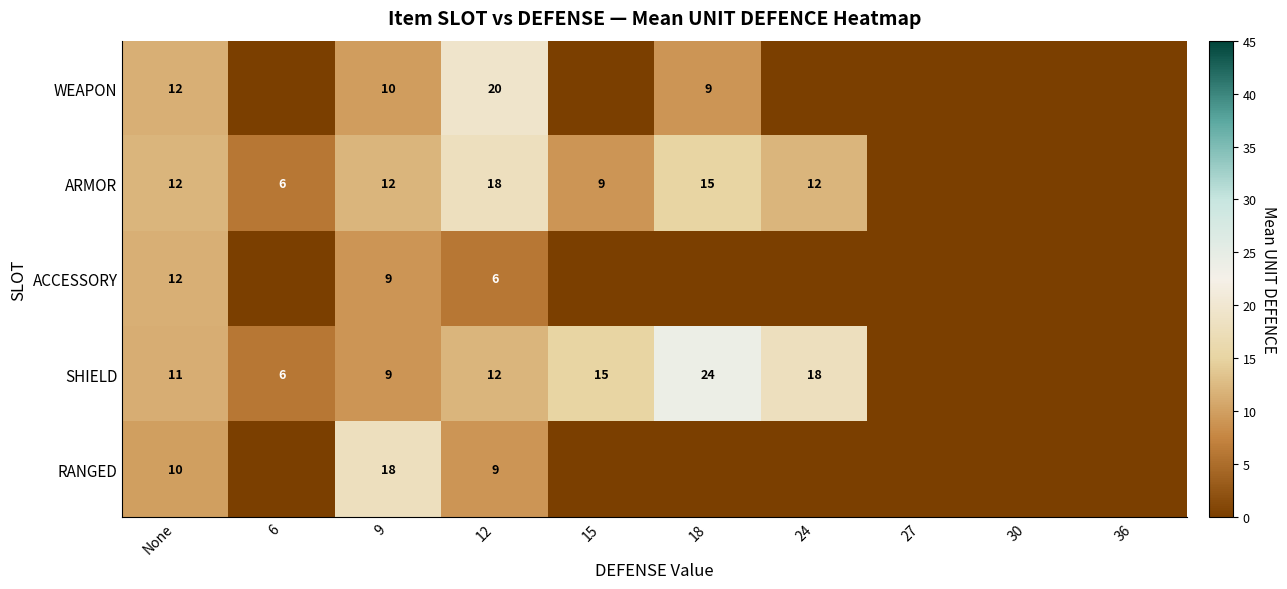

The value of SHIELD at 12 is 18.4. True or false?

False